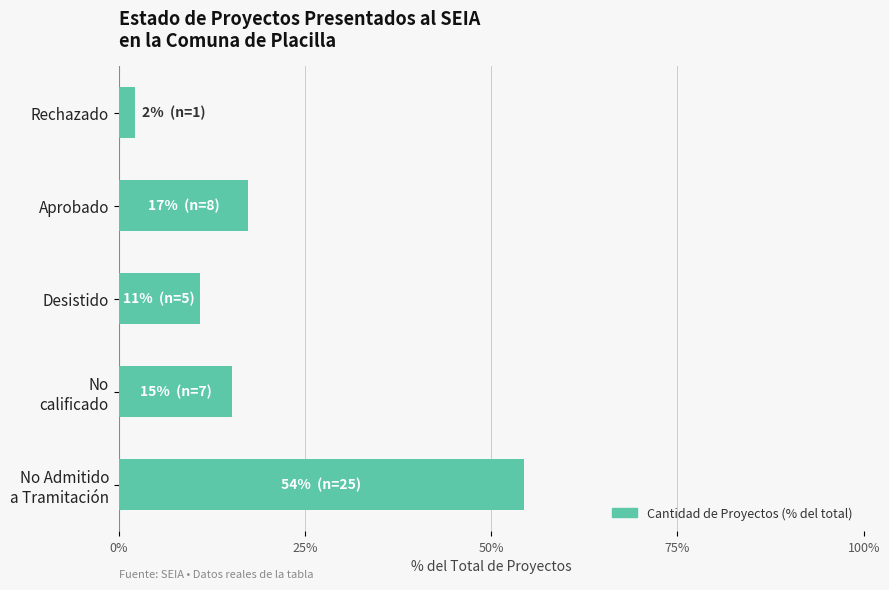

Which has a higher value, Rechazado or Desistido?

Desistido